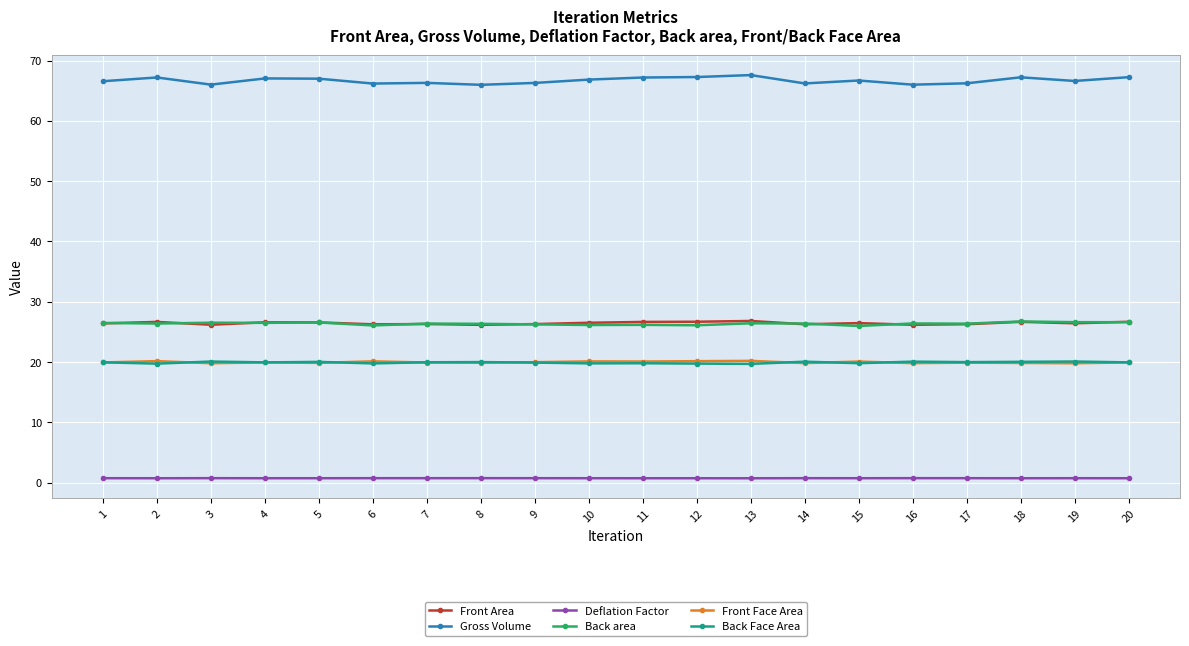

What is the maximum value shown in the chart?

67.6